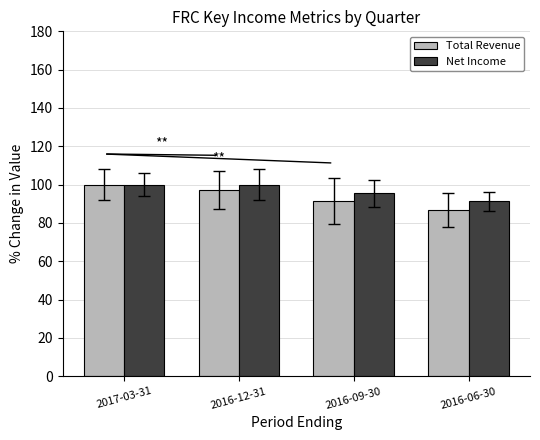

What is the difference between the second highest and second lowest values in the Total Revenue series?

6.0